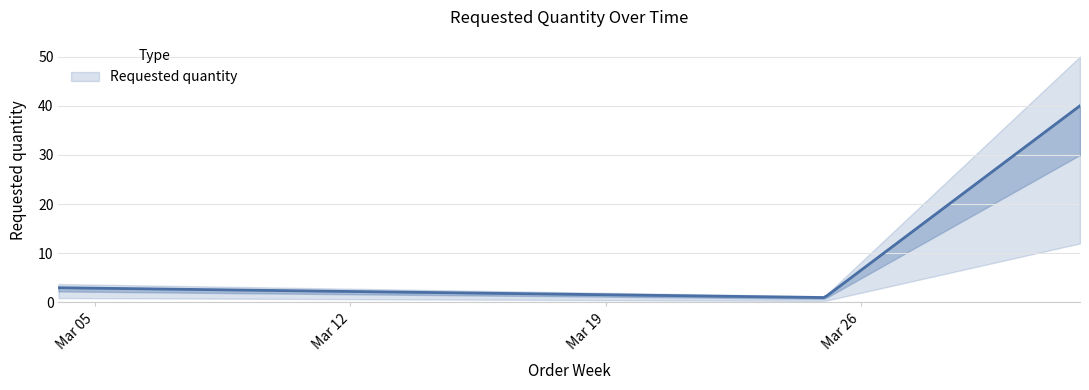

Between 2024-03-04 and 2024-04-01, which is larger?

2024-04-01